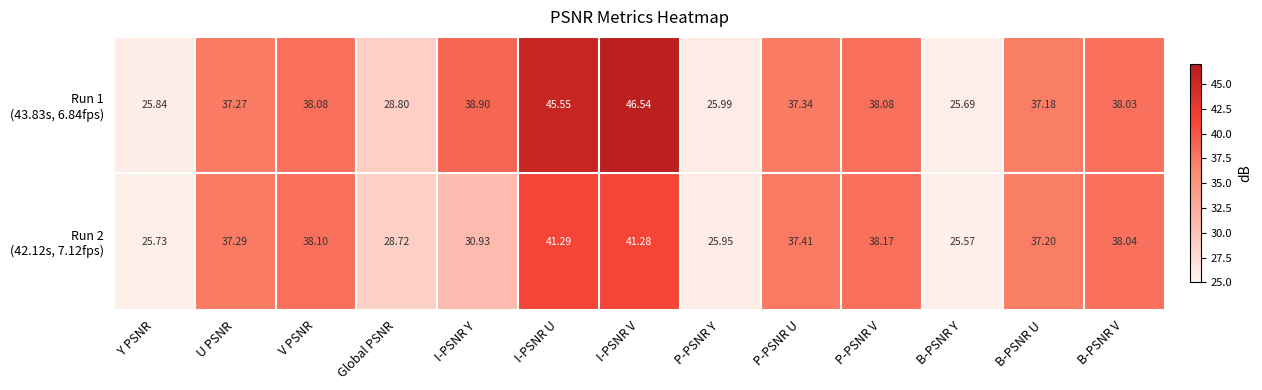

At which category is the sum across all series the highest?

I-PSNR V